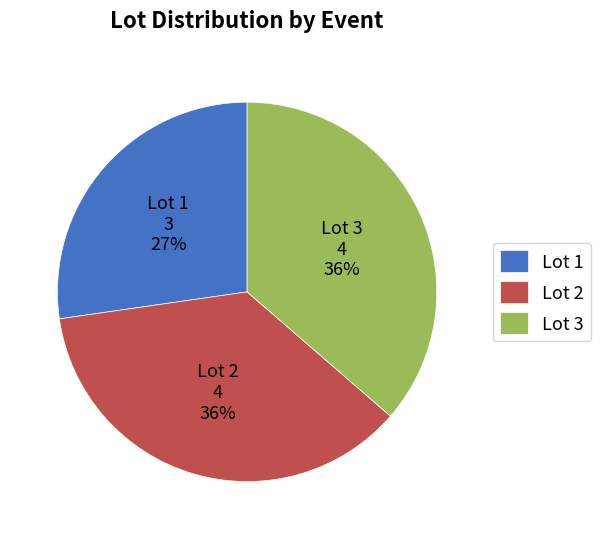

Combined, do Lot 1 and Lot 2 account for over 50%?

Yes